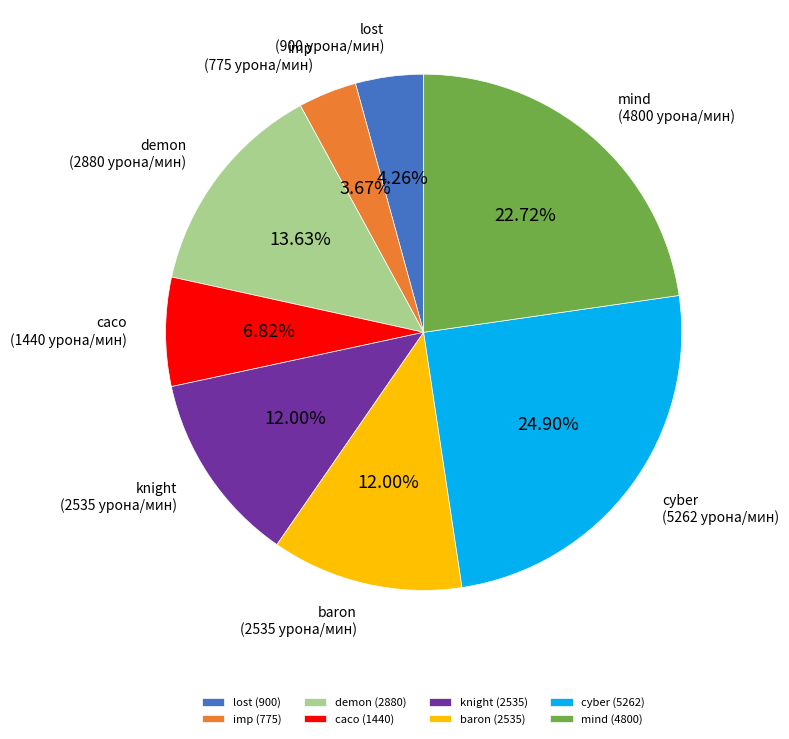

Is there a majority slice in this chart?

No